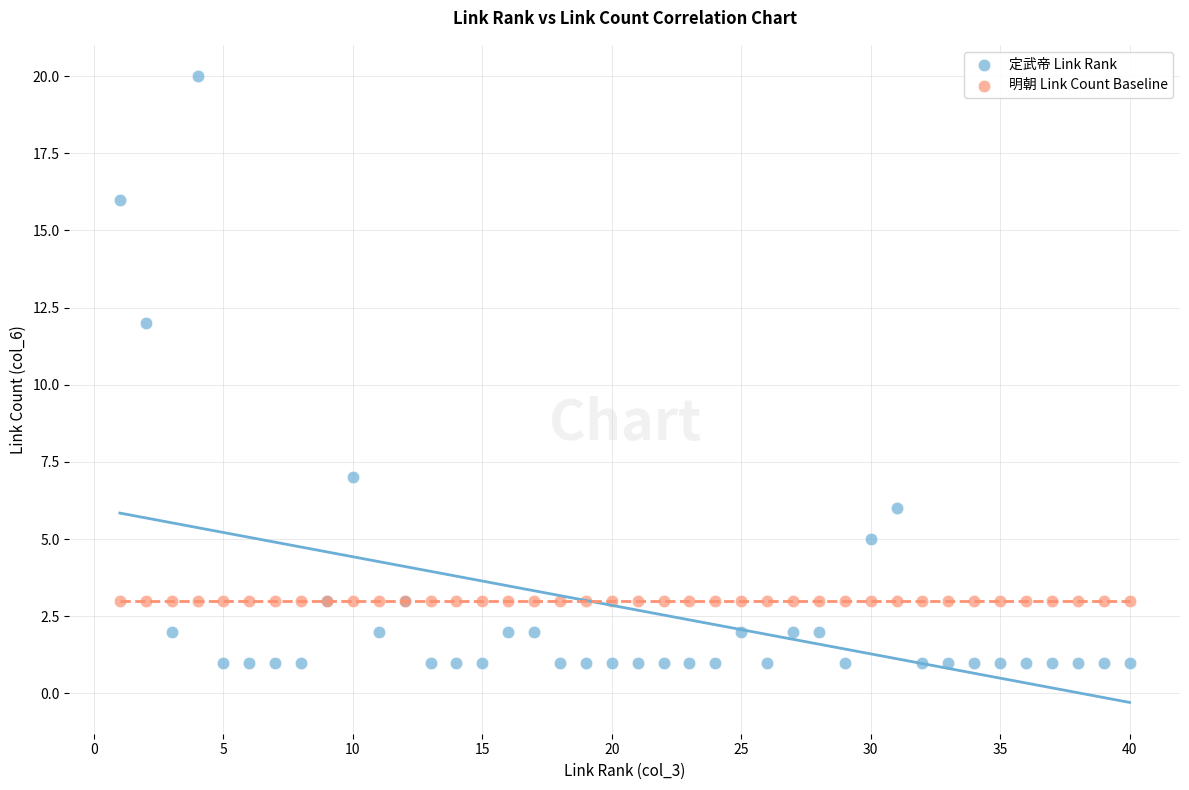

Which series contains the lowest Y value?

定武帝 Link Rank